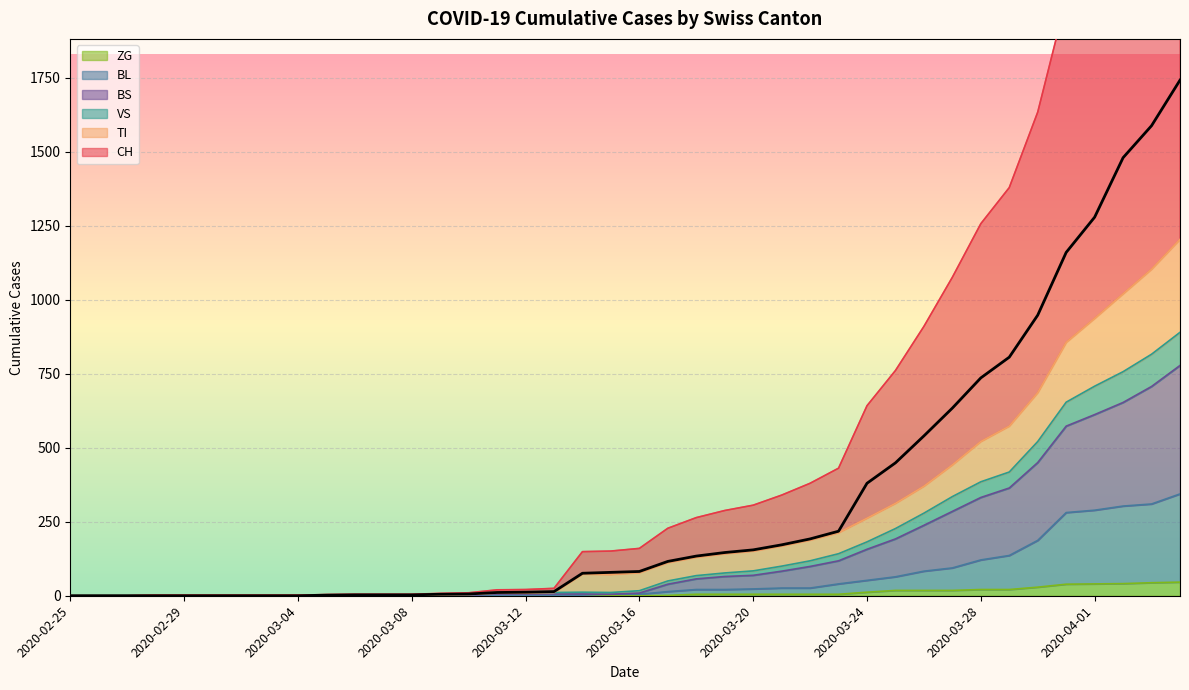

Reading right to left, extract all data points from this chart.

CH: 2020-04-04=1742	2020-04-03=1588	2020-04-02=1480	2020-04-01=1279	2020-03-31=1160	2020-03-30=948	2020-03-29=806	2020-03-28=736	2020-03-27=634	2020-03-26=540	2020-03-25=449	2020-03-24=380	2020-03-23=218	2020-03-22=192	2020-03-21=172	2020-03-20=155	2020-03-19=146	2020-03-18=134	2020-03-17=116	2020-03-16=82	2020-03-15=79	2020-03-14=76	2020-03-13=14	2020-03-12=12	2020-03-11=11	2020-03-10=6	2020-03-09=5	2020-03-08=3	2020-03-07=3	2020-03-06=3	2020-03-05=2	2020-03-04=0	2020-03-03=0	2020-03-02=0	2020-03-01=0	2020-02-29=0	2020-02-28=0	2020-02-27=0	2020-02-26=0	2020-02-25=0
TI: 2020-04-04=1204	2020-04-03=1103	2020-04-02=1020	2020-04-01=937	2020-03-31=856	2020-03-30=686	2020-03-29=573	2020-03-28=521	2020-03-27=442	2020-03-26=370	2020-03-25=312	2020-03-24=262	2020-03-23=213	2020-03-22=188	2020-03-21=168	2020-03-20=151	2020-03-19=142	2020-03-18=130	2020-03-17=112	2020-03-16=78	2020-03-15=72	2020-03-14=73	2020-03-13=11	2020-03-12=9	2020-03-11=9	2020-03-10=4	2020-03-09=3	2020-03-08=2	2020-03-07=2	2020-03-06=2	2020-03-05=2	2020-03-04=2	2020-03-03=2	2020-03-02=2	2020-03-01=2	2020-02-29=2	2020-02-28=2	2020-02-27=0	2020-02-26=0	2020-02-25=0
VS: 2020-04-04=890	2020-04-03=816	2020-04-02=757	2020-04-01=708	2020-03-31=654	2020-03-30=521	2020-03-29=418	2020-03-28=385	2020-03-27=335	2020-03-26=279	2020-03-25=227	2020-03-24=182	2020-03-23=142	2020-03-22=118	2020-03-21=100	2020-03-20=84	2020-03-19=77	2020-03-18=68	2020-03-17=50	2020-03-16=17	2020-03-15=11	2020-03-14=12	2020-03-13=11	2020-03-12=9	2020-03-11=9	2020-03-10=4	2020-03-09=3	2020-03-08=2	2020-03-07=2	2020-03-06=2	2020-03-05=2	2020-03-04=2	2020-03-03=2	2020-03-02=2	2020-03-01=2	2020-02-29=2	2020-02-28=2	2020-02-27=0	2020-02-26=0	2020-02-25=0
BL: 2020-04-04=344	2020-04-03=310	2020-04-02=303	2020-04-01=289	2020-03-31=281	2020-03-30=187	2020-03-29=136	2020-03-28=121	2020-03-27=94	2020-03-26=83	2020-03-25=64	2020-03-24=52	2020-03-23=40	2020-03-22=26	2020-03-21=26	2020-03-20=23	2020-03-19=21	2020-03-18=21	2020-03-17=14	2020-03-16=5	2020-03-15=5	2020-03-14=2	2020-03-13=2	2020-03-12=2	2020-03-11=2	2020-03-10=2	2020-03-09=1	2020-03-08=0	2020-03-07=0	2020-03-06=0	2020-03-05=0	2020-03-04=0	2020-03-03=0	2020-03-02=0	2020-03-01=0	2020-02-29=0	2020-02-28=0	2020-02-27=0	2020-02-26=0	2020-02-25=0
BS: 2020-04-04=778	2020-04-03=707	2020-04-02=653	2020-04-01=612	2020-03-31=573	2020-03-30=450	2020-03-29=364	2020-03-28=332	2020-03-27=285	2020-03-26=238	2020-03-25=192	2020-03-24=157	2020-03-23=118	2020-03-22=99	2020-03-21=83	2020-03-20=69	2020-03-19=65	2020-03-18=57	2020-03-17=39	2020-03-16=9	2020-03-15=5	2020-03-14=6	2020-03-13=6	2020-03-12=6	2020-03-11=6	2020-03-10=2	2020-03-09=1	2020-03-08=0	2020-03-07=0	2020-03-06=0	2020-03-05=0	2020-03-04=0	2020-03-03=0	2020-03-02=0	2020-03-01=0	2020-02-29=0	2020-02-28=0	2020-02-27=0	2020-02-26=0	2020-02-25=0
ZG: 2020-04-04=46	2020-04-03=44	2020-04-02=41	2020-04-01=40	2020-03-31=39	2020-03-30=29	2020-03-29=21	2020-03-28=21	2020-03-27=18	2020-03-26=18	2020-03-25=18	2020-03-24=12	2020-03-23=5	2020-03-22=5	2020-03-21=5	2020-03-20=5	2020-03-19=5	2020-03-18=5	2020-03-17=1	2020-03-16=0	2020-03-15=0	2020-03-14=0	2020-03-13=0	2020-03-12=0	2020-03-11=0	2020-03-10=0	2020-03-09=0	2020-03-08=0	2020-03-07=0	2020-03-06=0	2020-03-05=0	2020-03-04=0	2020-03-03=0	2020-03-02=0	2020-03-01=0	2020-02-29=0	2020-02-28=0	2020-02-27=0	2020-02-26=0	2020-02-25=0